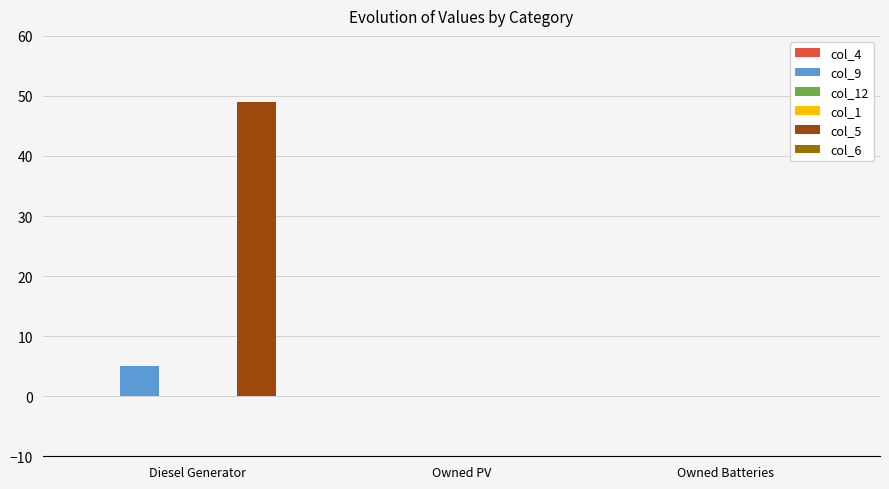

What is the highest value of the col_9 series?

5.0